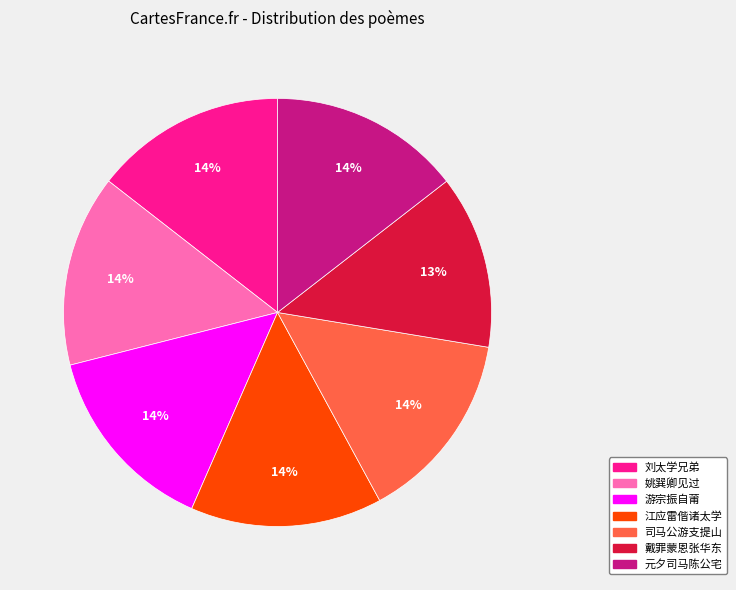

The 刘太学兄弟 slice represents 24% of the pie. True or false?

False